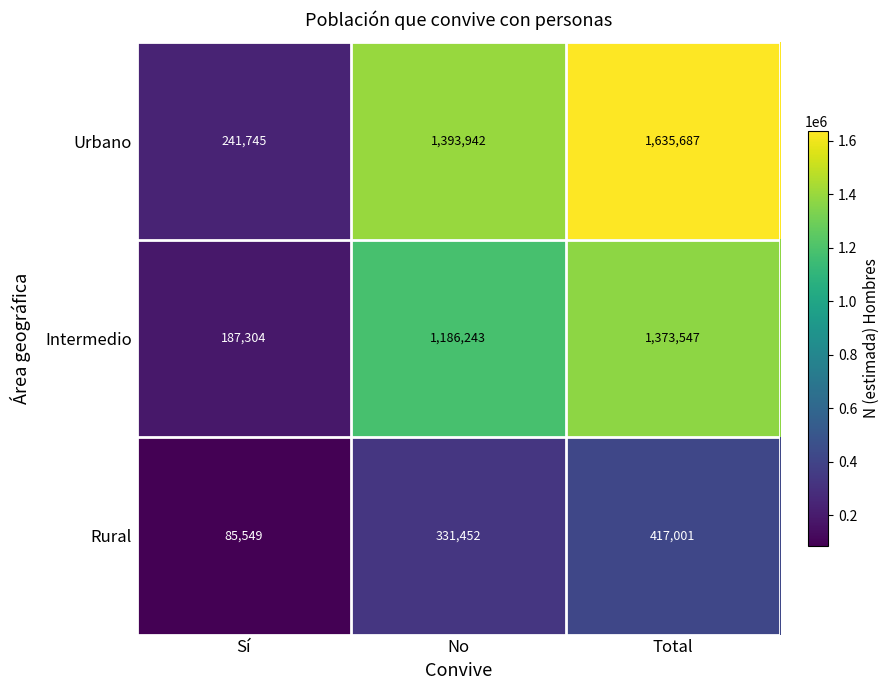

What is the spread (max minus min) of values at No?

1062490